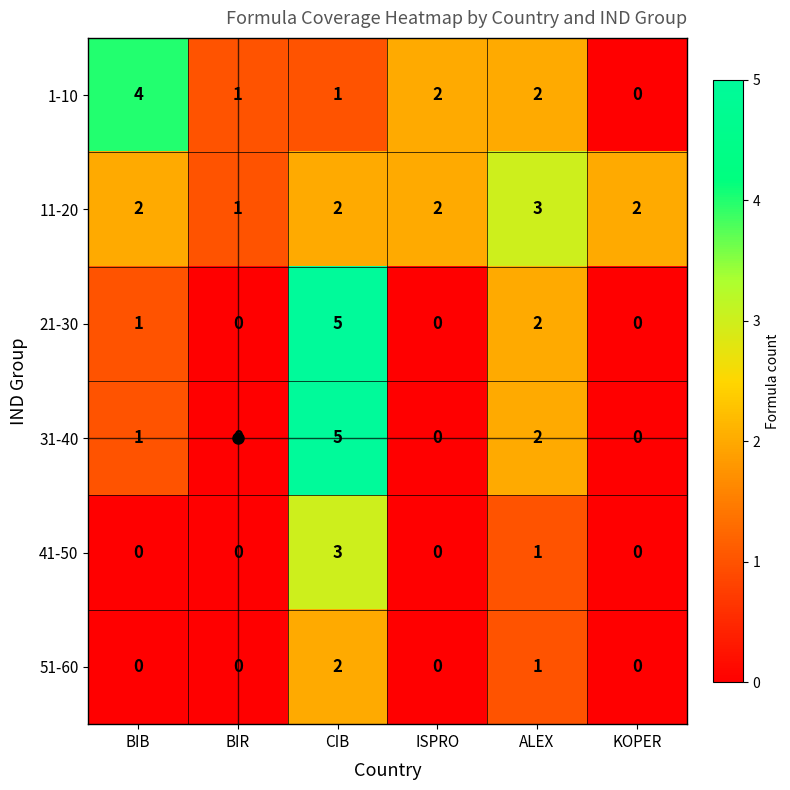

How many 21-30 values are between 0 and 2?

5